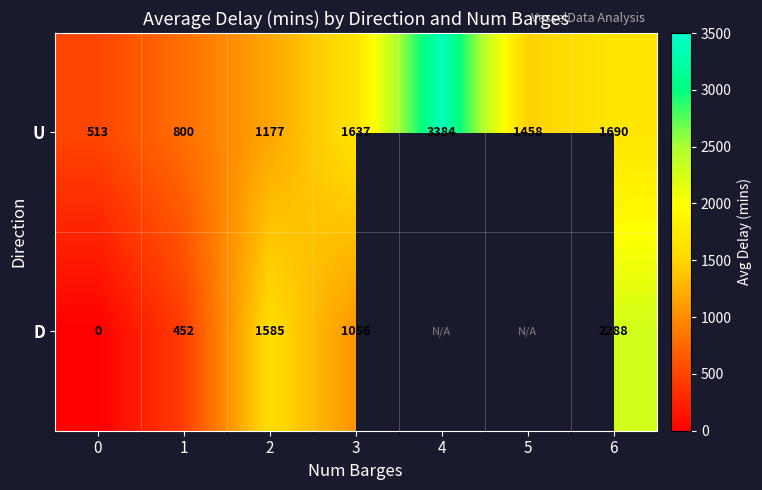

True or false: U has a value of 4407.4 at 4.

False